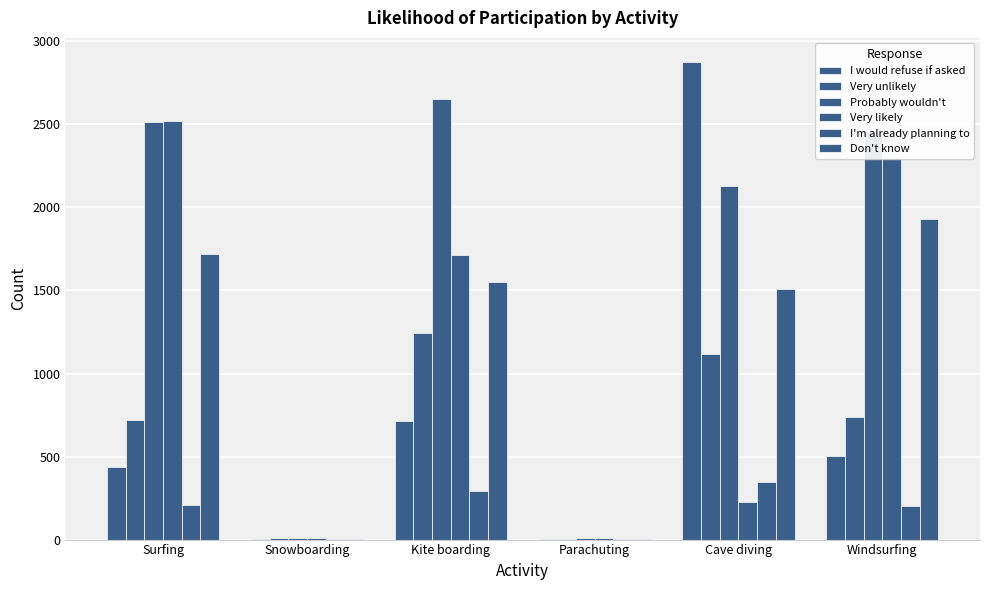

Rank the series at Cave diving from highest to lowest value.

I would refuse if asked, Probably wouldn't, Don't know, Very unlikely, I'm already planning to, Very likely